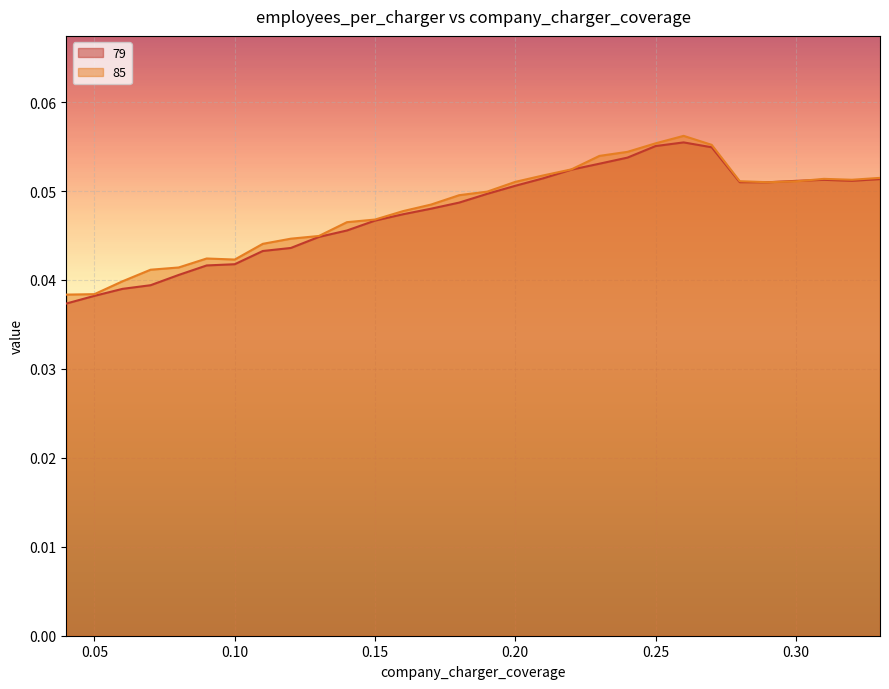

Reading left to right, what are all the values shown in this chart?

79: 0.0	0.0	0.0	0.0	0.0	0.0	0.0	0.0	0.0	0.0	0.0	0.0	0.0	0.0	0.0	0.0	0.1	0.1	0.1	0.1	0.1	0.1	0.1	0.1	0.1	0.1	0.1	0.1	0.1	0.1
85: 0.0	0.0	0.0	0.0	0.0	0.0	0.0	0.0	0.0	0.0	0.0	0.0	0.0	0.0	0.0	0.0	0.1	0.1	0.1	0.1	0.1	0.1	0.1	0.1	0.1	0.1	0.1	0.1	0.1	0.1